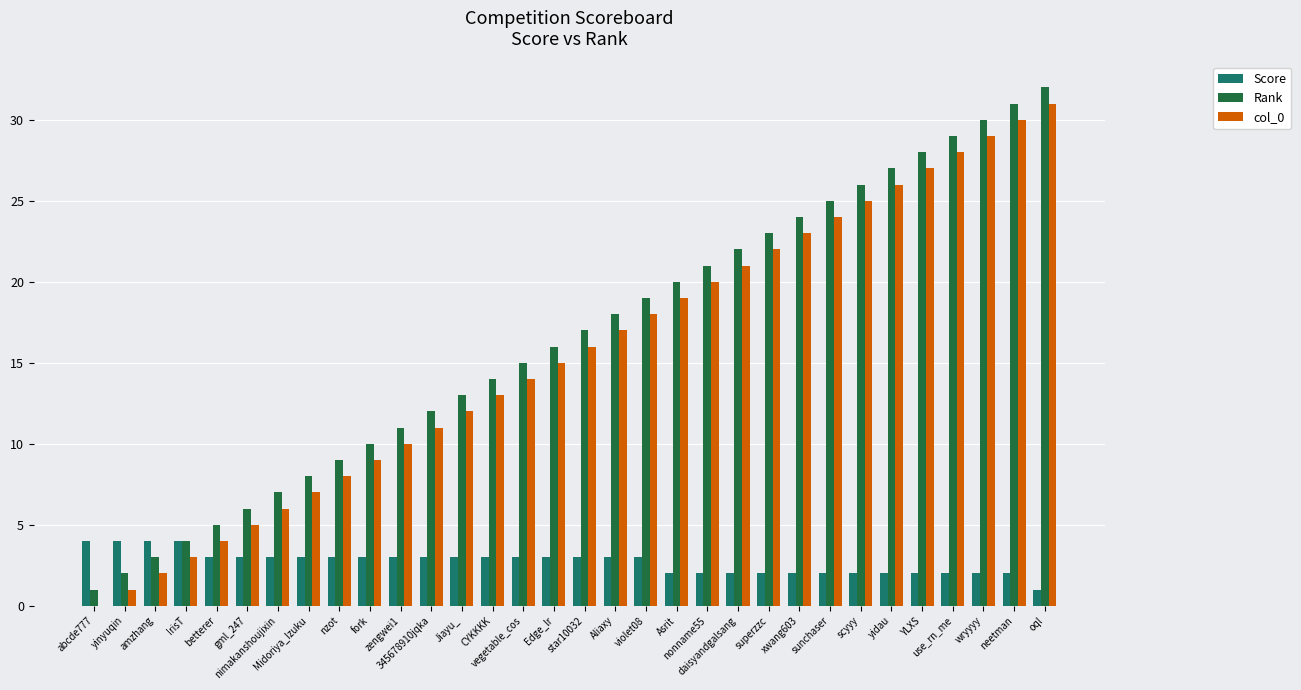

Reading left to right, list all the values displayed in this chart.

Score: abcde777=4	yinyuqin=4	amzhang=4	IrisT=4	betterer=3	gml_247=3	nimakanshoujixin=3	Midoriya_Izuku=3	nzot=3	fork=3	zengwei1=3	345678910jqka=3	Jiayu_=3	CYKKKK=3	vegetable_cos=3	Edge_lr=3	star10032=3	Aliaxy=3	violet08=3	Asrit=2	nonname55=2	daisyandgalsang=2	superzzc=2	xwang603=2	sunchaser=2	scyyy=2	yidau=2	YLXS=2	use_rn_me=2	wryyyy=2	neetman=2	oql=1
Rank: abcde777=1	yinyuqin=2	amzhang=3	IrisT=4	betterer=5	gml_247=6	nimakanshoujixin=7	Midoriya_Izuku=8	nzot=9	fork=10	zengwei1=11	345678910jqka=12	Jiayu_=13	CYKKKK=14	vegetable_cos=15	Edge_lr=16	star10032=17	Aliaxy=18	violet08=19	Asrit=20	nonname55=21	daisyandgalsang=22	superzzc=23	xwang603=24	sunchaser=25	scyyy=26	yidau=27	YLXS=28	use_rn_me=29	wryyyy=30	neetman=31	oql=32
col_0: abcde777=0	yinyuqin=1	amzhang=2	IrisT=3	betterer=4	gml_247=5	nimakanshoujixin=6	Midoriya_Izuku=7	nzot=8	fork=9	zengwei1=10	345678910jqka=11	Jiayu_=12	CYKKKK=13	vegetable_cos=14	Edge_lr=15	star10032=16	Aliaxy=17	violet08=18	Asrit=19	nonname55=20	daisyandgalsang=21	superzzc=22	xwang603=23	sunchaser=24	scyyy=25	yidau=26	YLXS=27	use_rn_me=28	wryyyy=29	neetman=30	oql=31